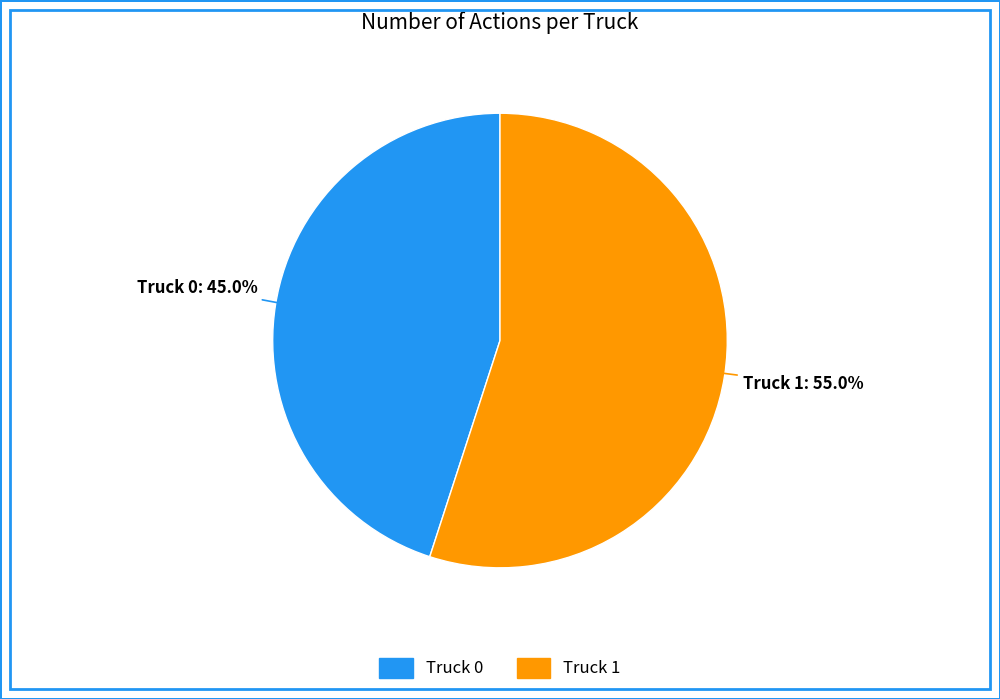

Which has a higher value, Truck 1 or Truck 0?

Truck 1